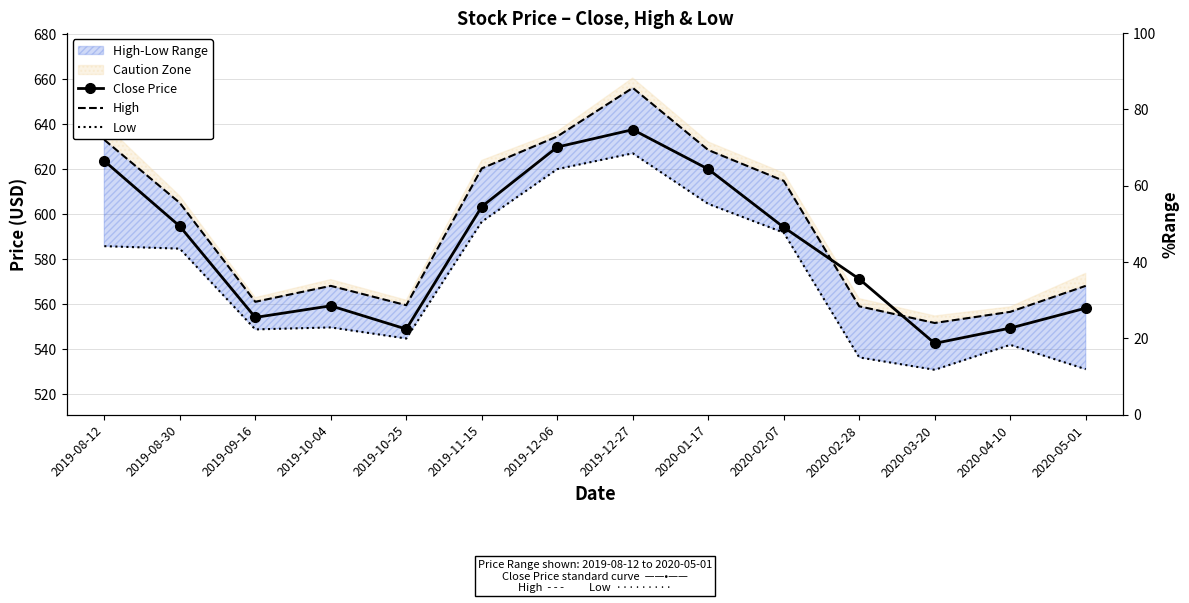

What is the label of the 5th point from the left?

2019-10-25